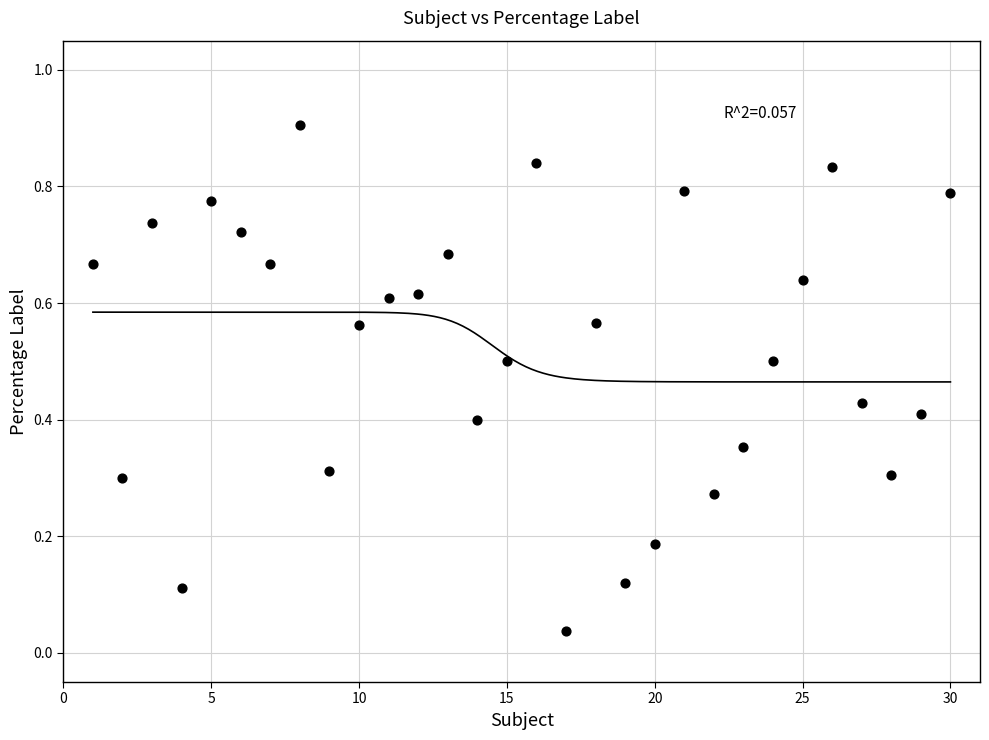

What is the range of Y values (max minus min)?

0.9